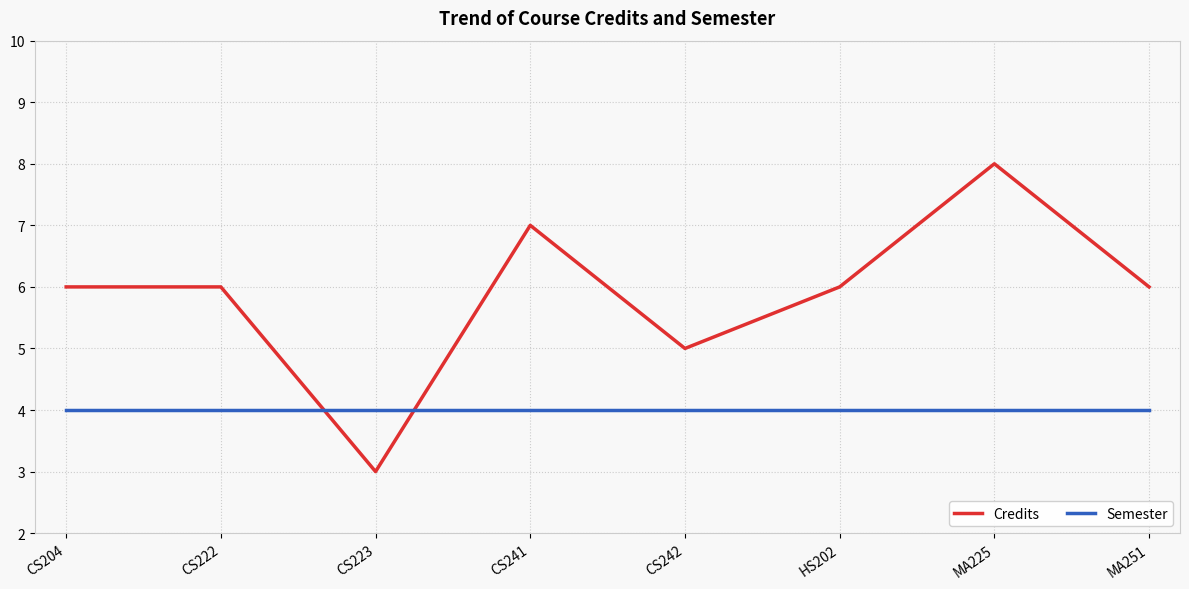

At which category is the sum across all series the highest?

MA225